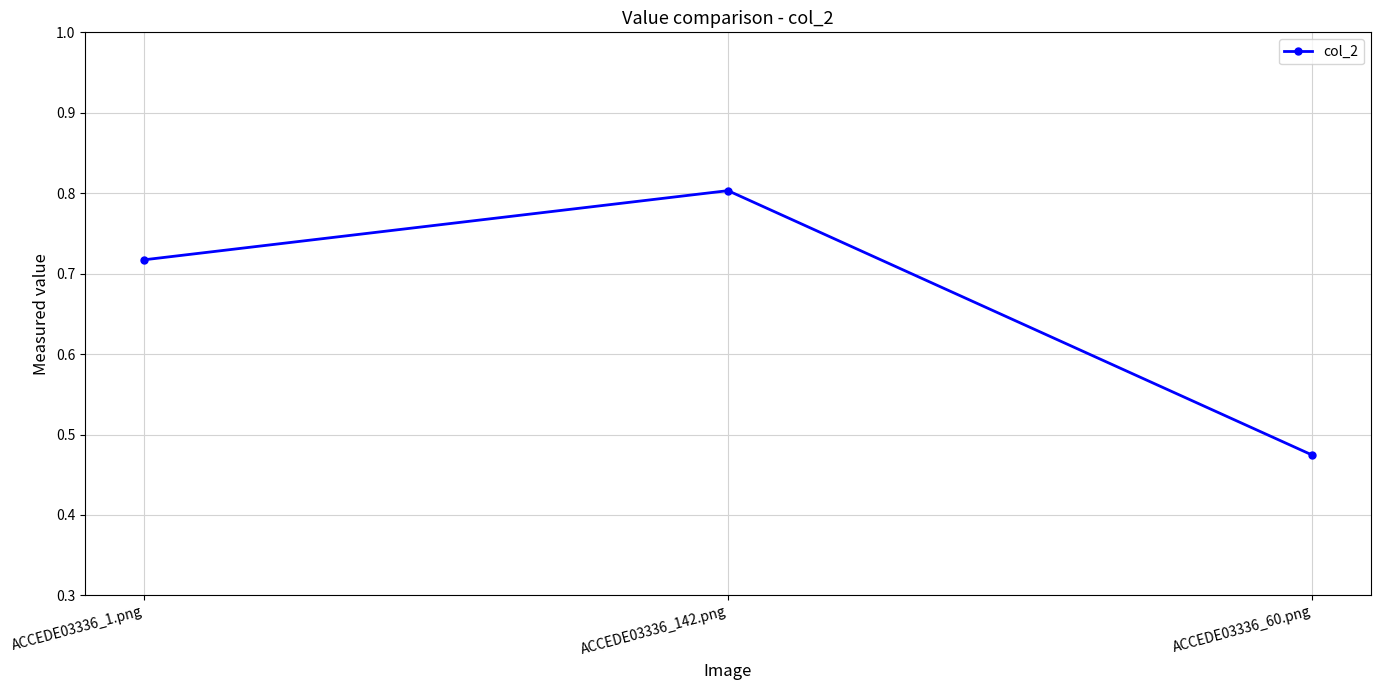

What is the label of the 2nd point from the left?

ACCEDE03336_142.png